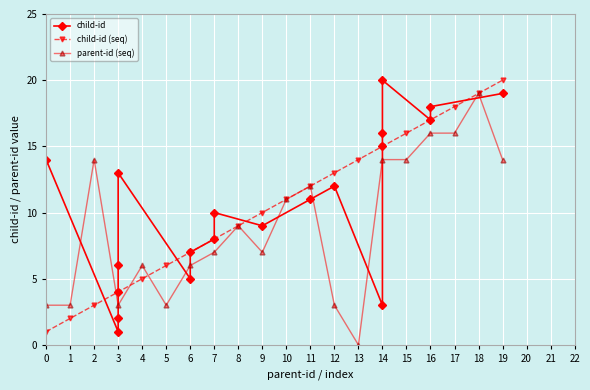

What is the highest value of the parent-id (seq) series?

19